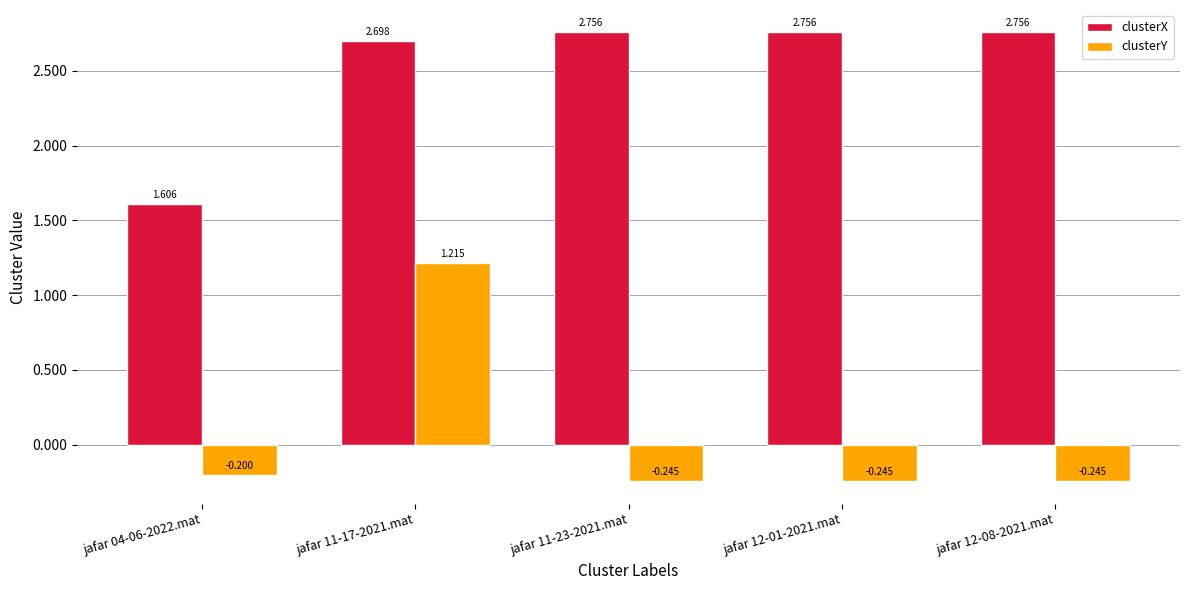

Which series has the largest total across all categories?

clusterX